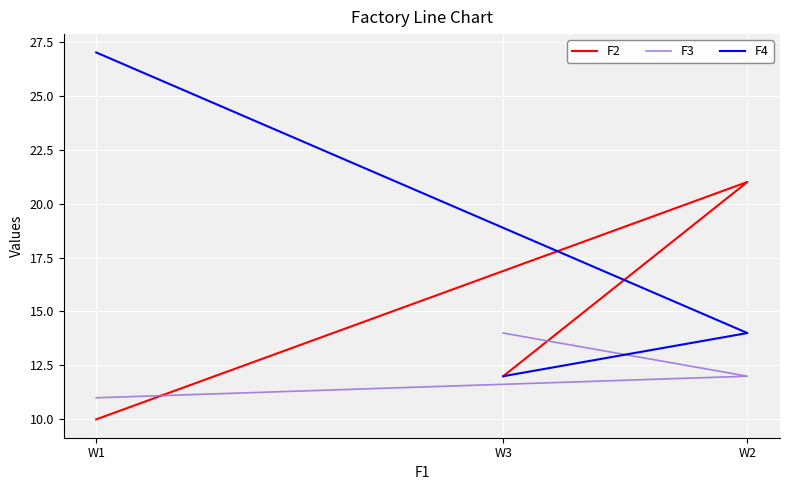

Between W1 and W3, which is larger?

W3